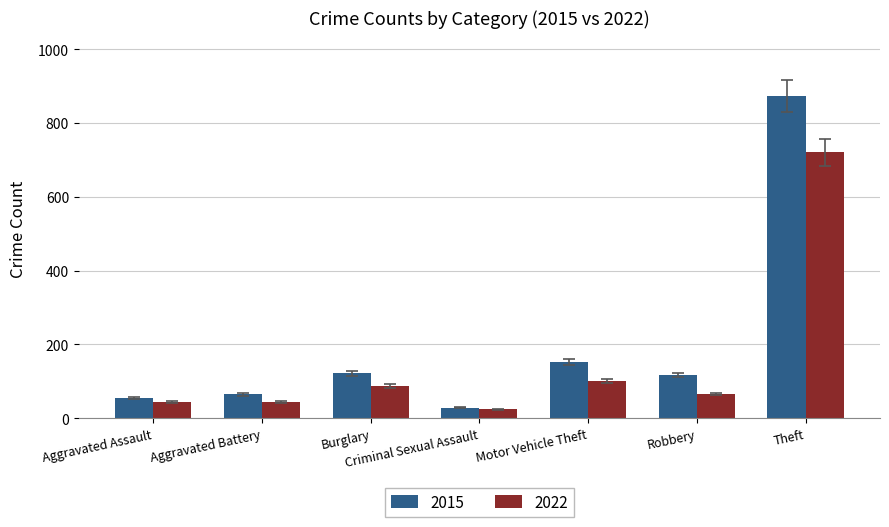

Rank the series at Motor Vehicle Theft from highest to lowest value.

2015, 2022